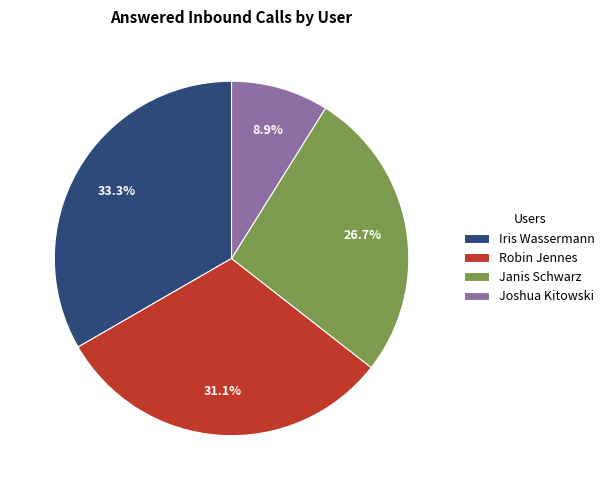

To the nearest percent, what is the difference between the largest and smallest slice percentages?

24%